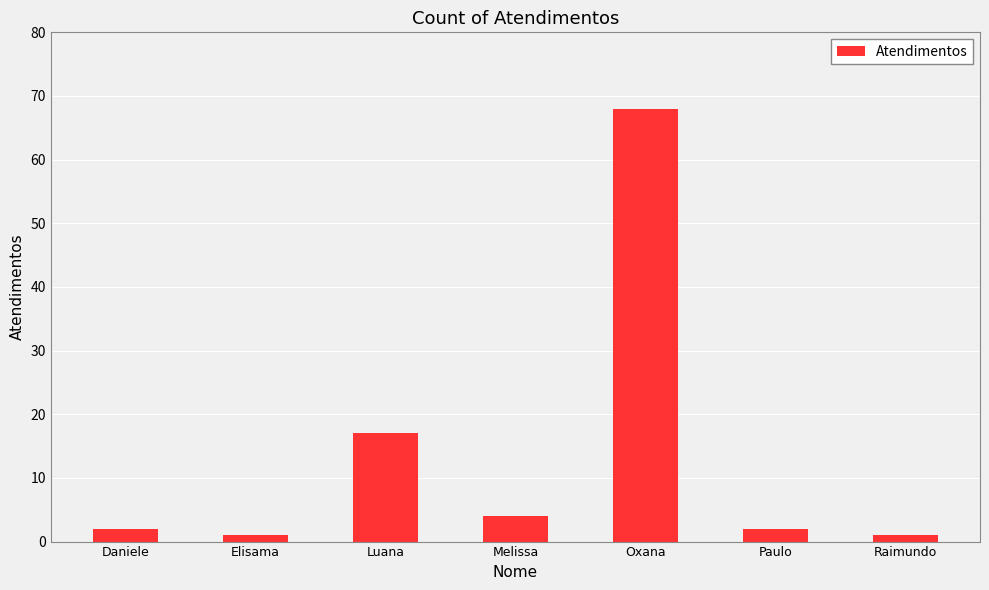

Between Luana and Raimundo, which is larger?

Luana